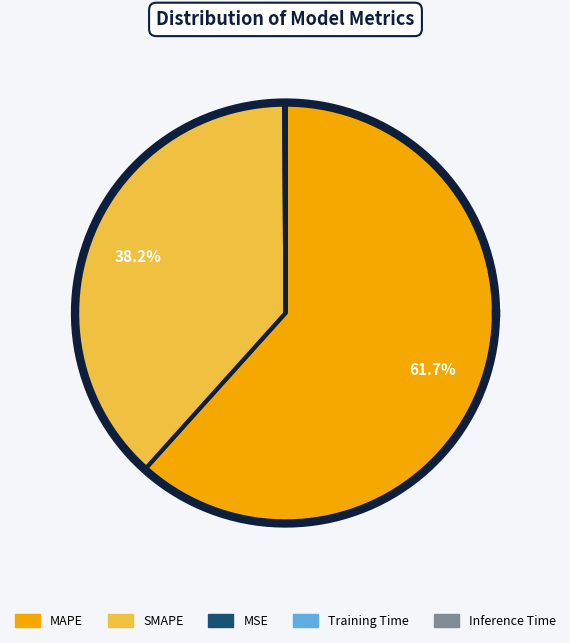

Do Training Time and Inference Time together represent more than half of the pie?

No